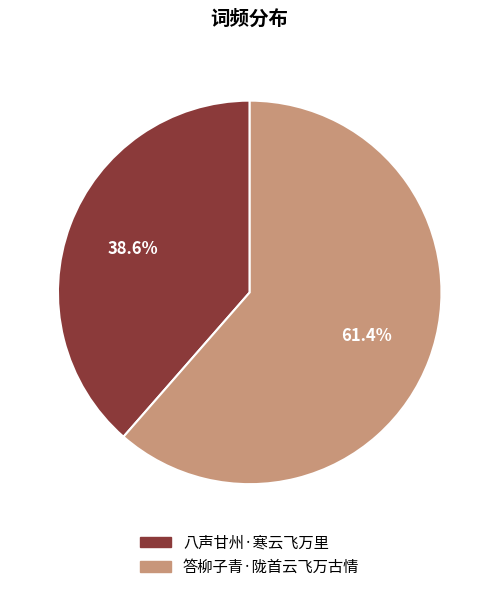

To the nearest percent, what percentage of the pie is 八声甘州·寒云飞万里?

39%